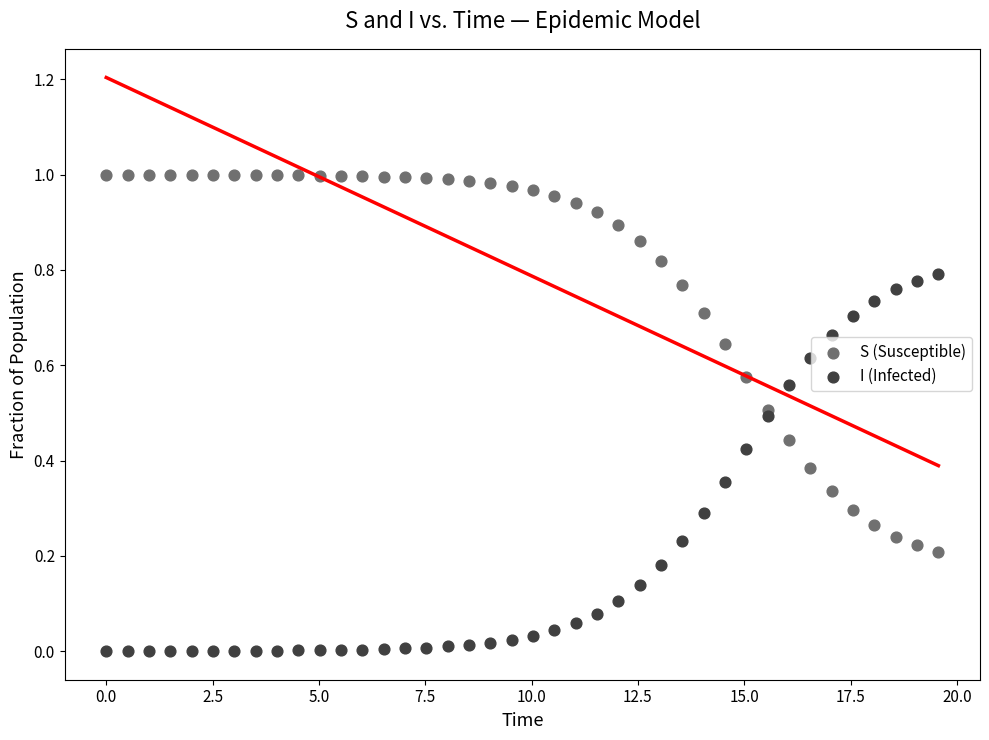

Which series contains the highest Y value?

S (Susceptible)